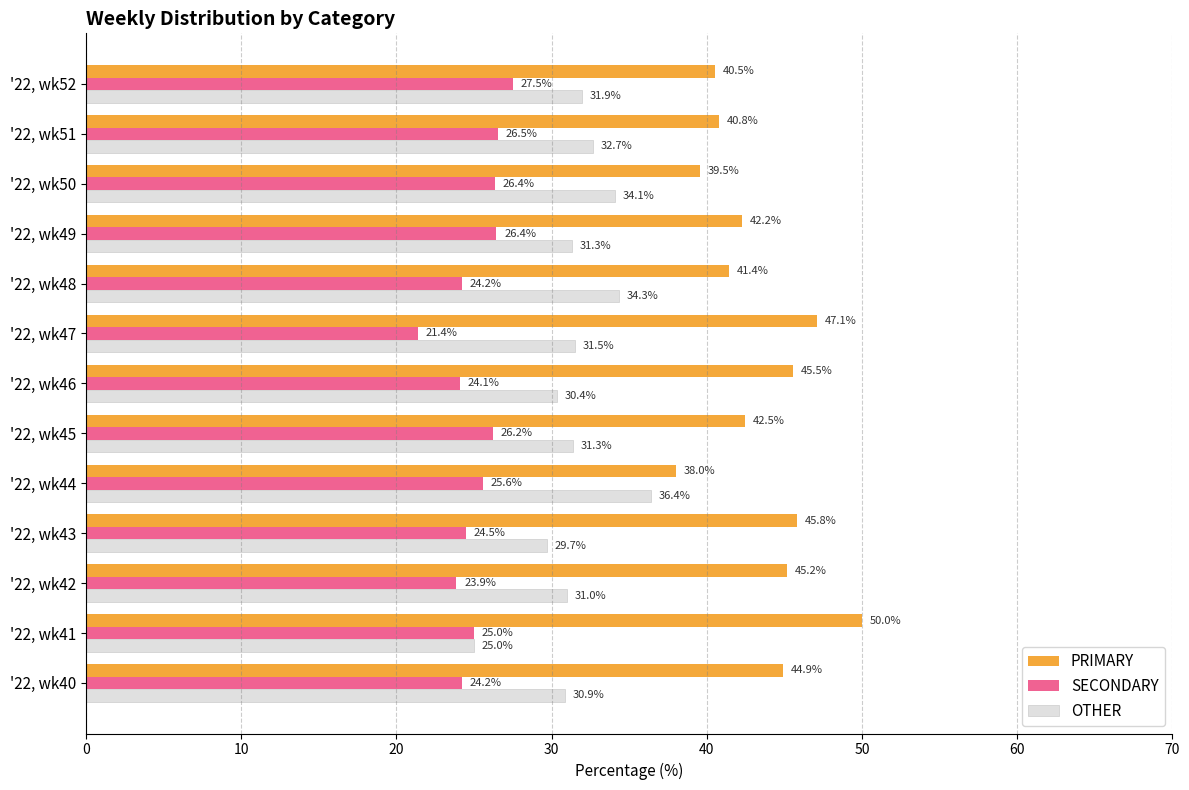

What is the difference between the PRIMARY values at '22, wk46 and '22, wk41?

4.5